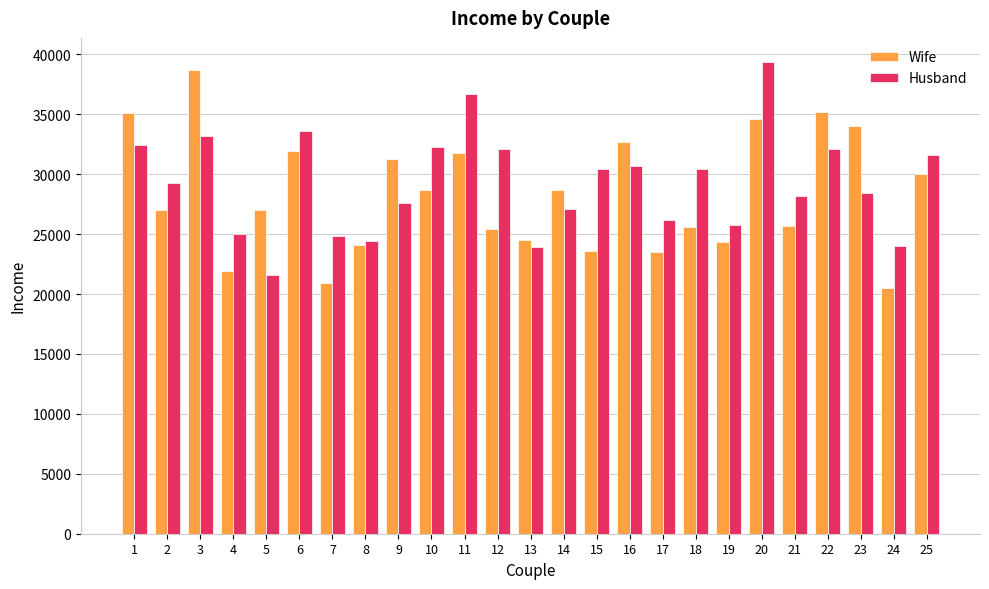

At which label does Wife reach its peak?

3